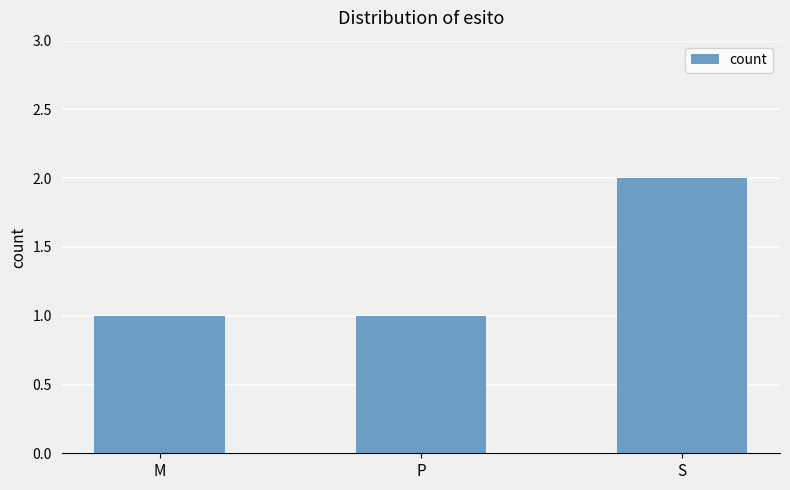

Count the number of categories in the chart.

3